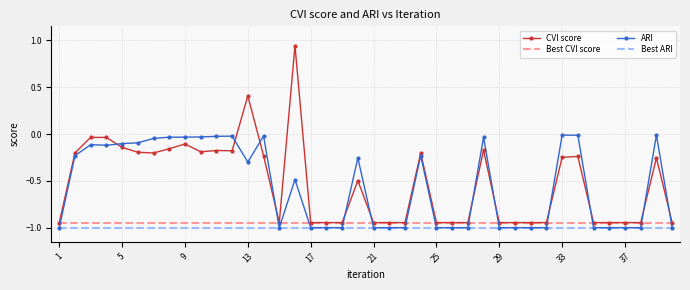

Which series has the widest spread of values?

CVI score